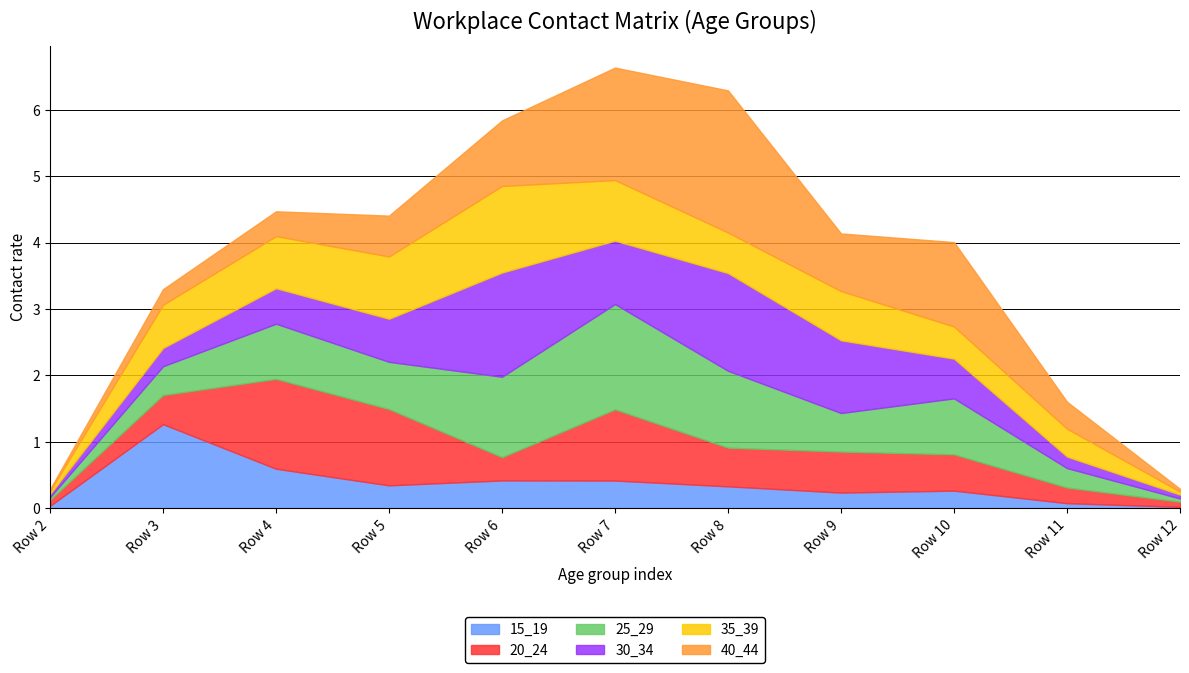

What is the total value across all series at Row 3?

3.3